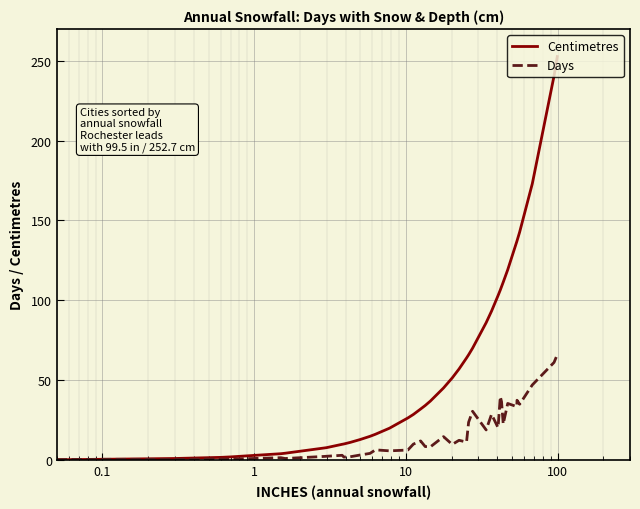

Which series has the largest total across all categories?

Centimetres